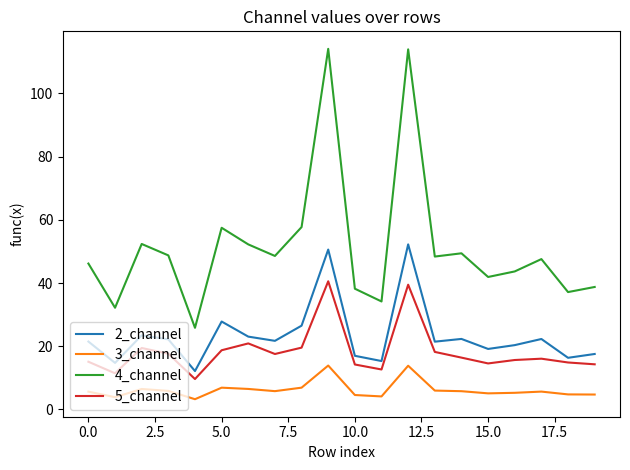

How many lines are shown in the chart?

4